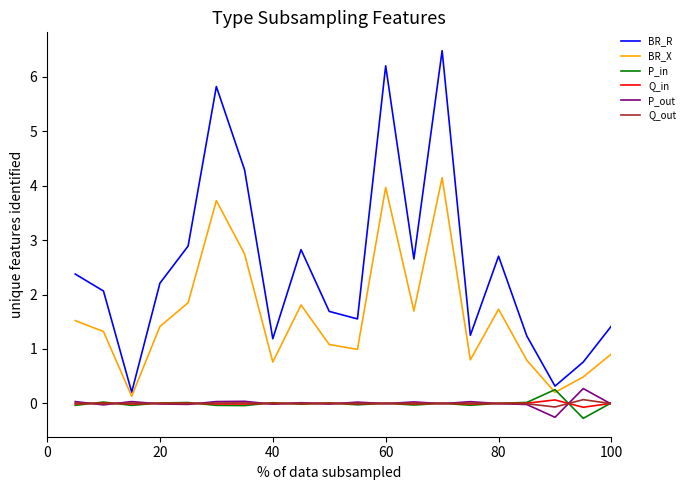

What are all the series names shown in the legend?

BR_R, BR_X, P_in, Q_in, P_out, Q_out